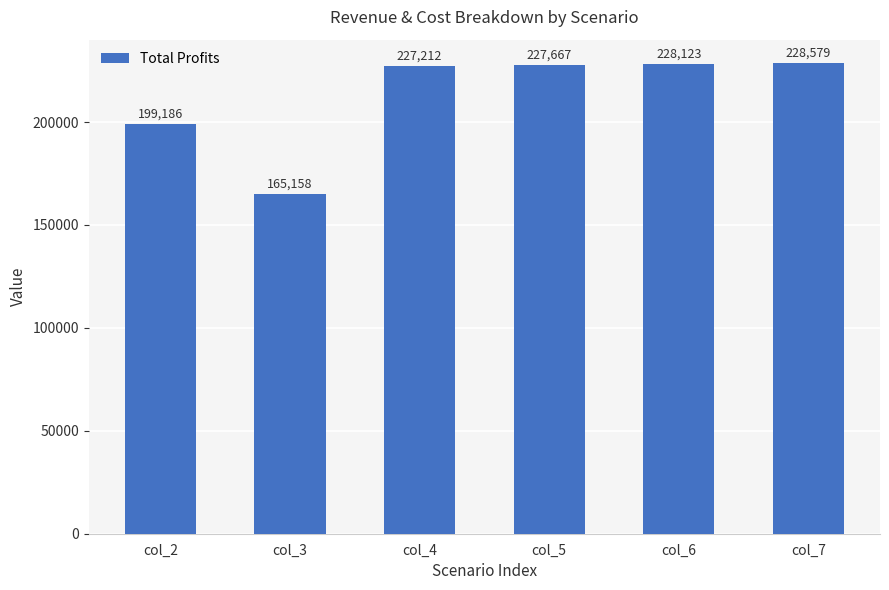

Rank the categories by value from highest to lowest.

col_7, col_6, col_5, col_4, col_2, col_3